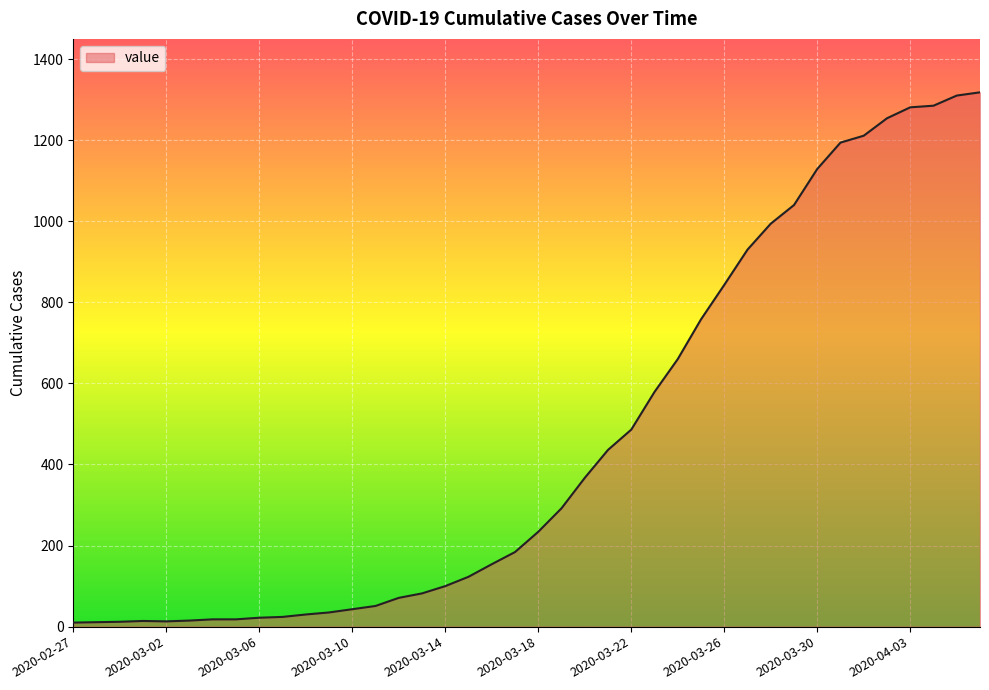

What is the minimum value shown in the chart?

10